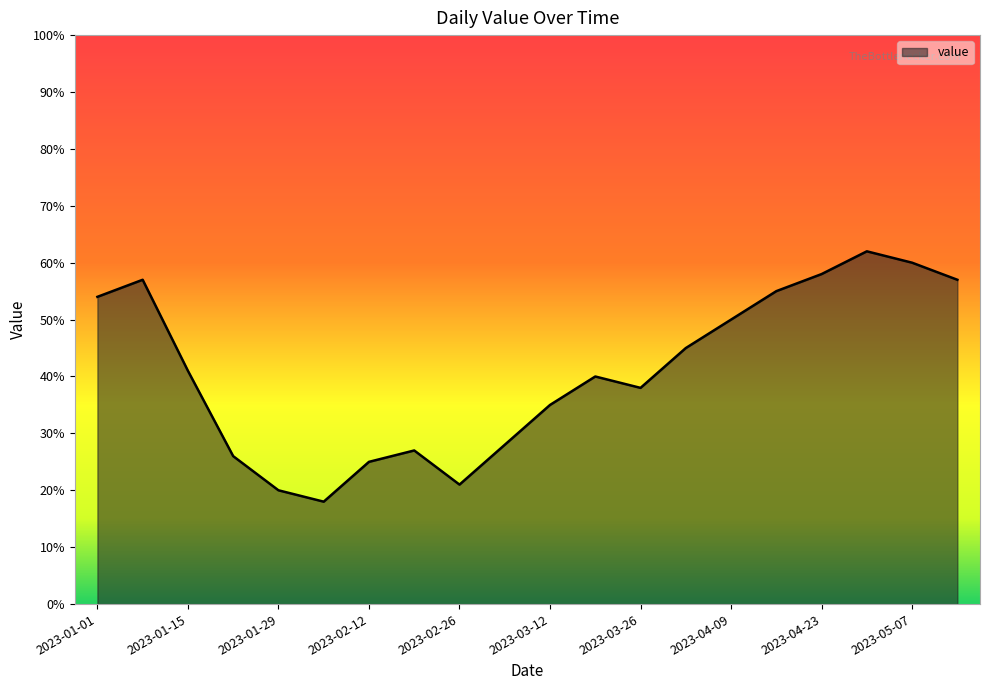

What is the maximum value shown in the chart?

62